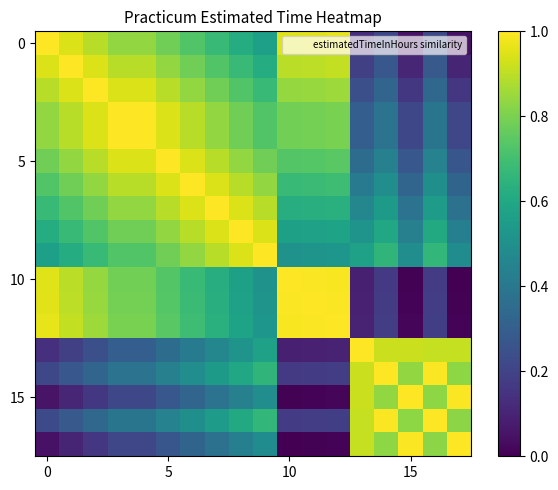

At how many categories does at least one series exceed 0?

18